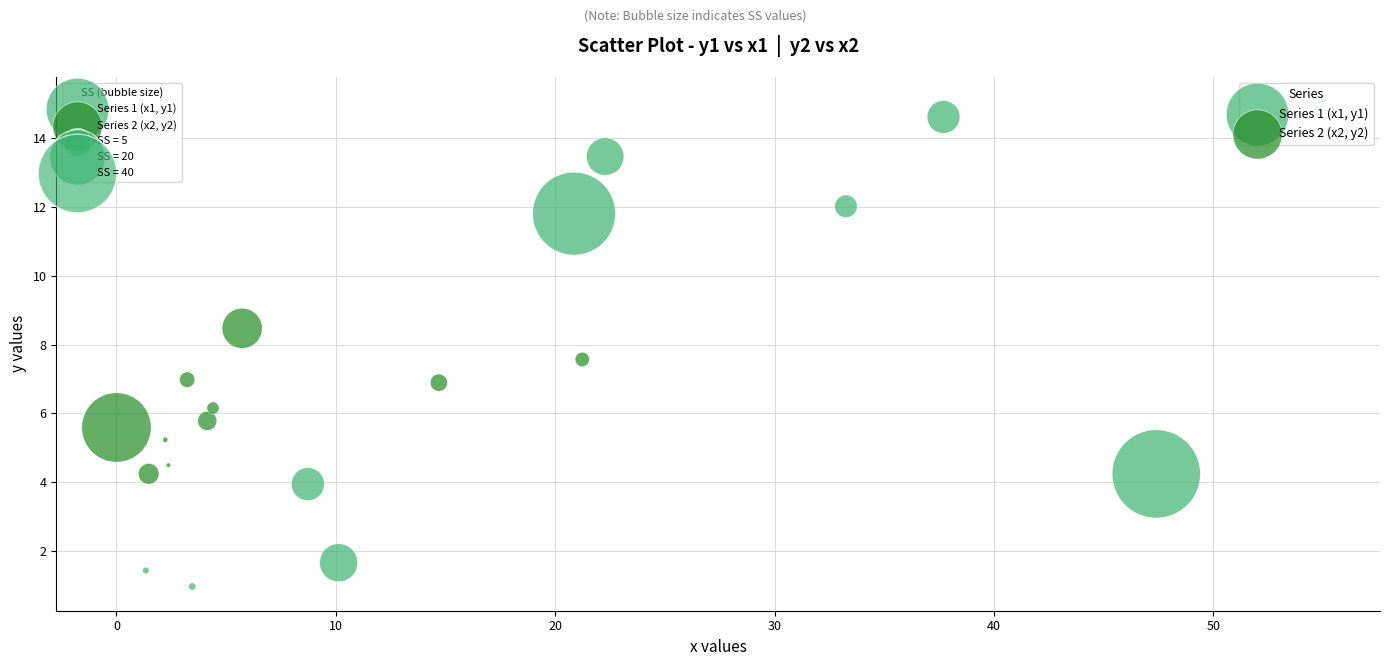

Which series reaches the minimum Y coordinate?

Series 1 (x1, y1)